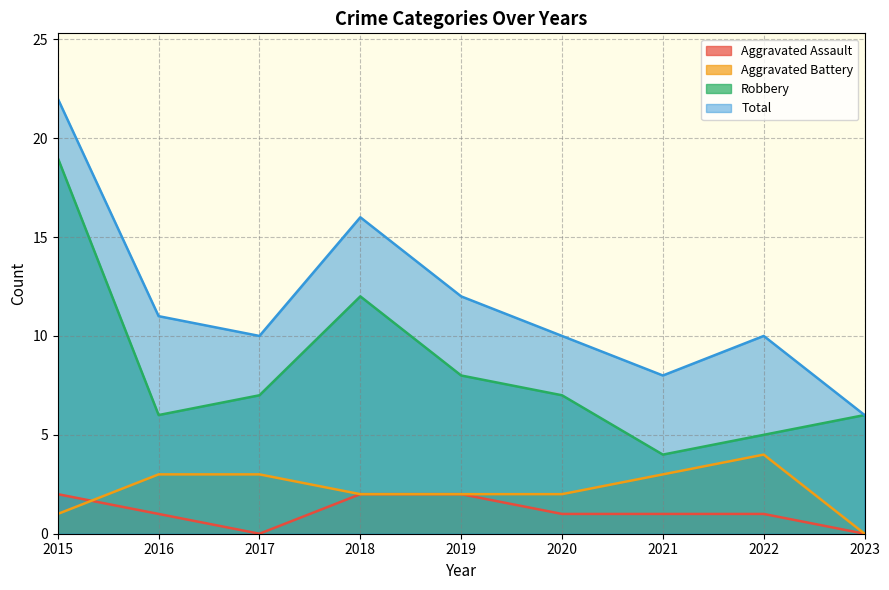

Where is Aggravated Assault nearest to the value 1?

2016